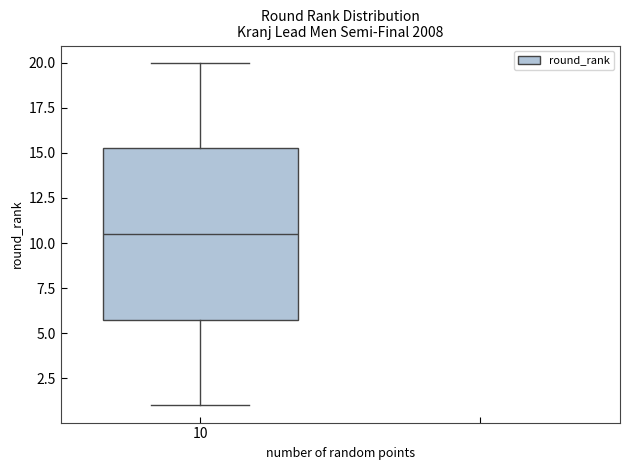

Where does the upper whisker of the box at x = 10 end on the y-axis? The values are not printed on the chart, so give them approximately, as read against the axis.

20.0